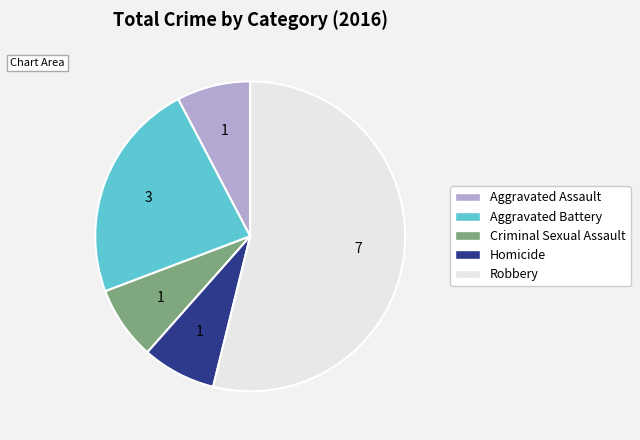

Is Criminal Sexual Assault the majority of the pie?

No